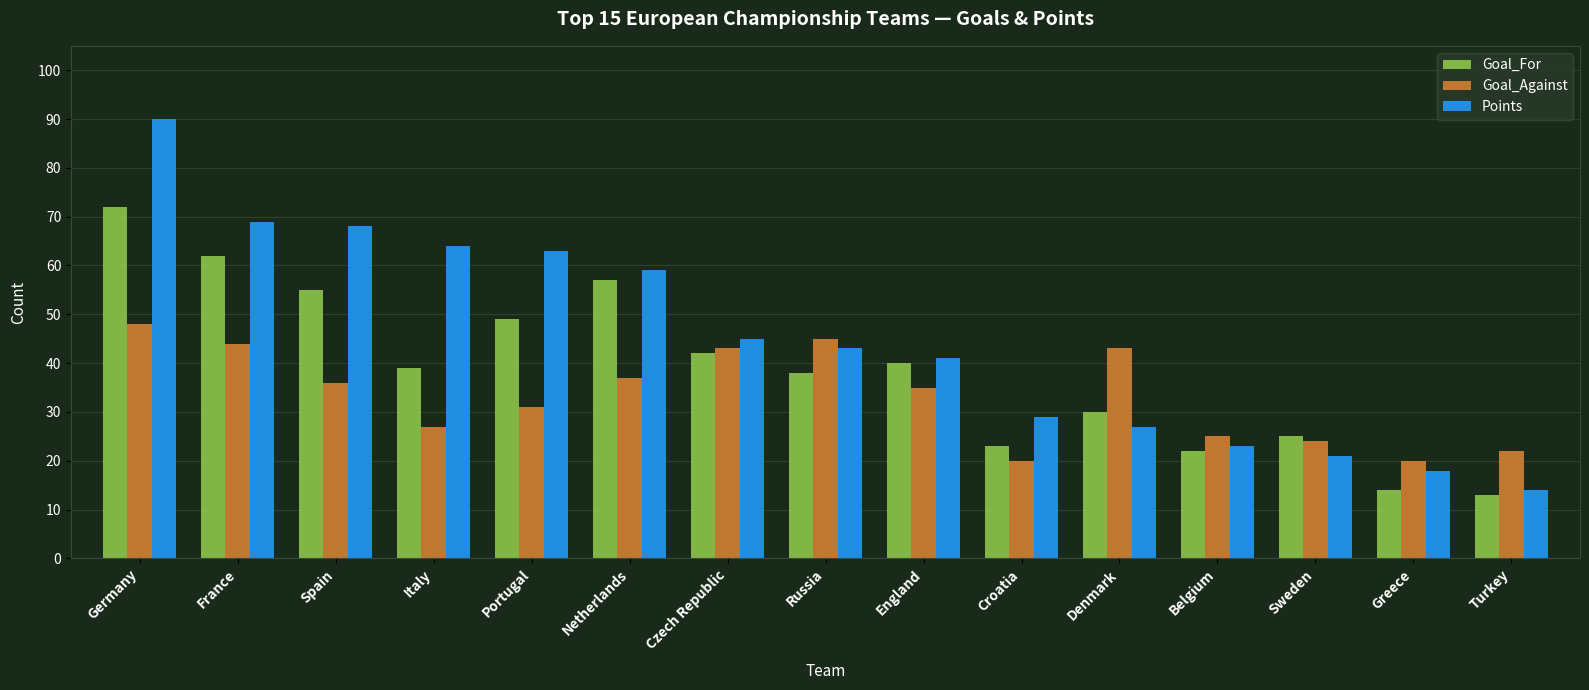

What is the label of the 1st bar from the right?

Turkey